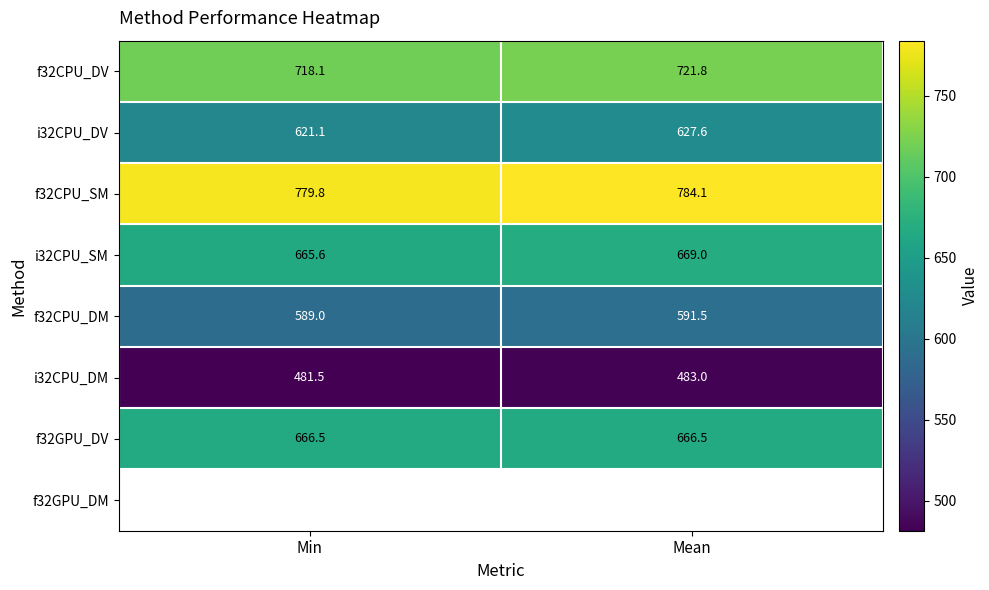

Is it true that i32CPU_DM equals 481.5 at Min?

True